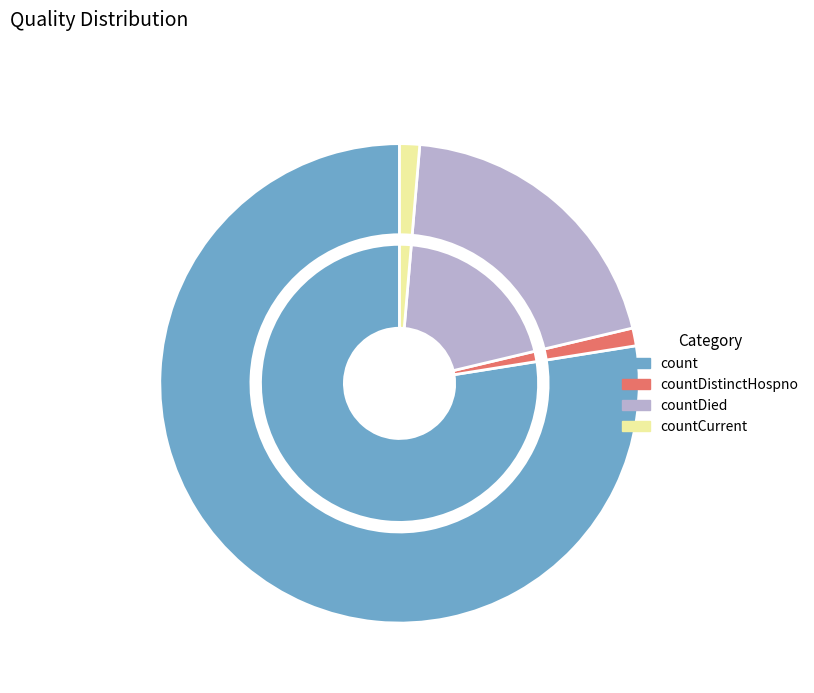

What is the smallest slice in the pie chart?

countDistinctHospno